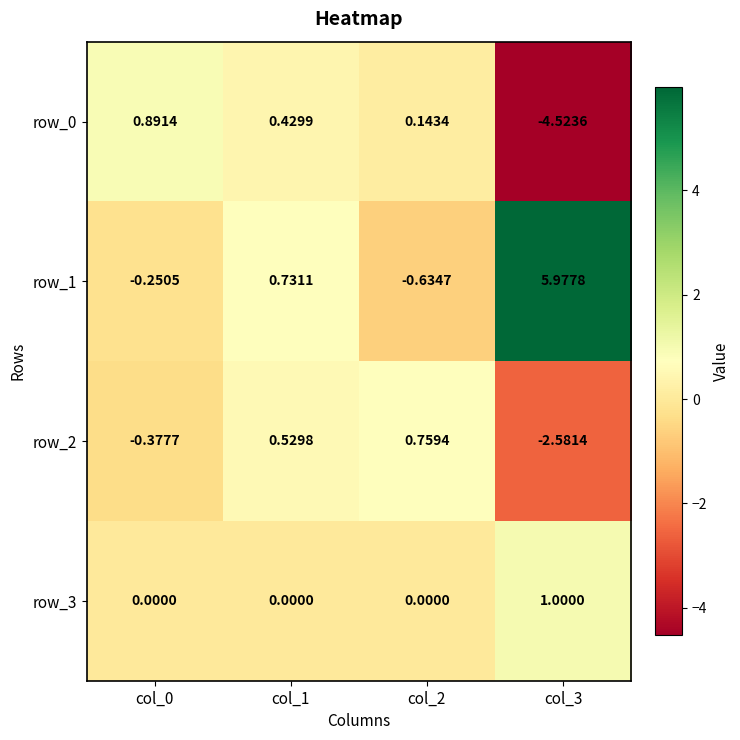

Is the value of row_0 at col_2 greater than the value of row_2 at col_2?

No